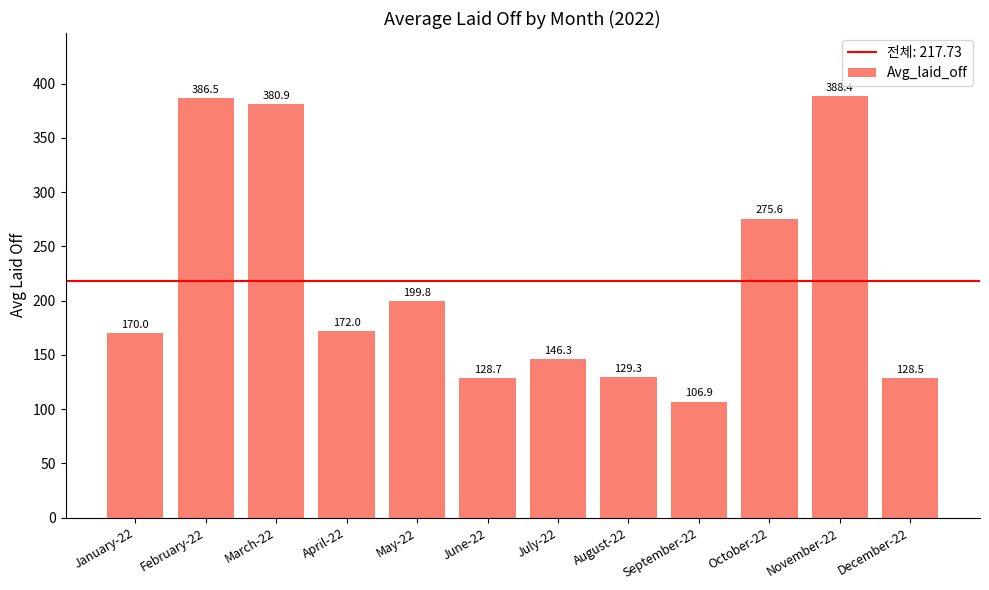

What is the label of the 10th bar from the left?

October-22